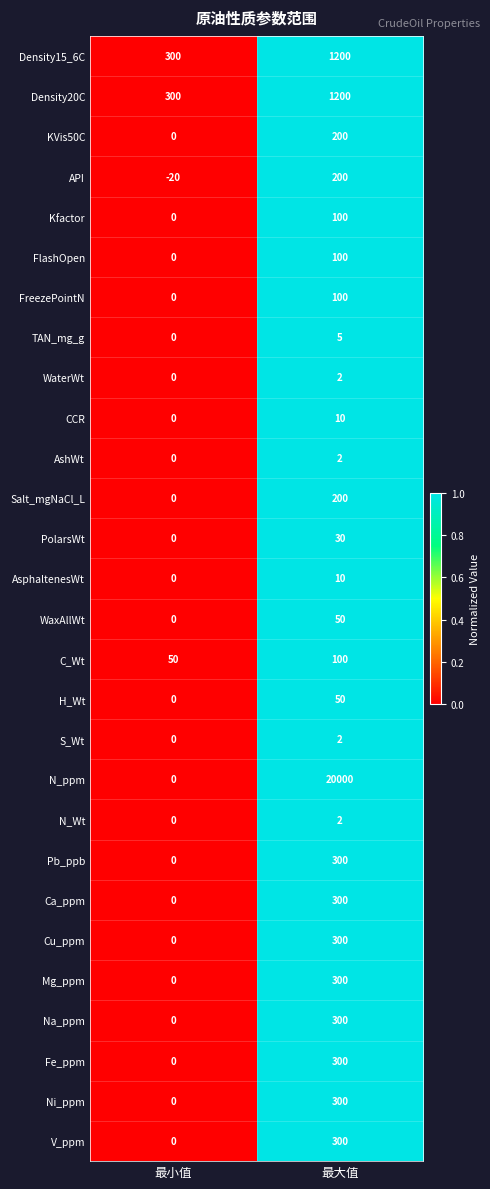

What is the greatest value displayed?

20000